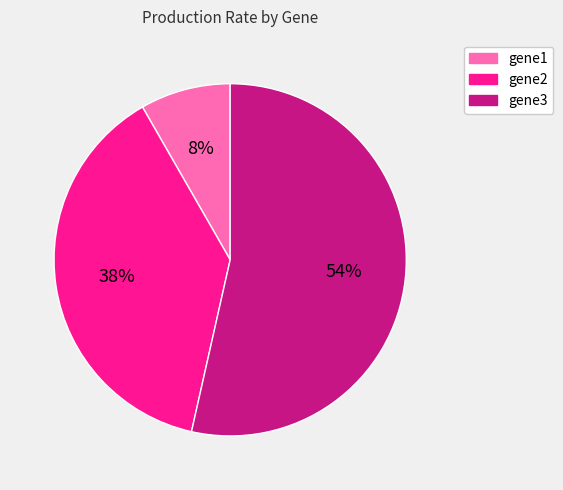

What is the ratio of the value at gene2 to the value at gene3?

0.7